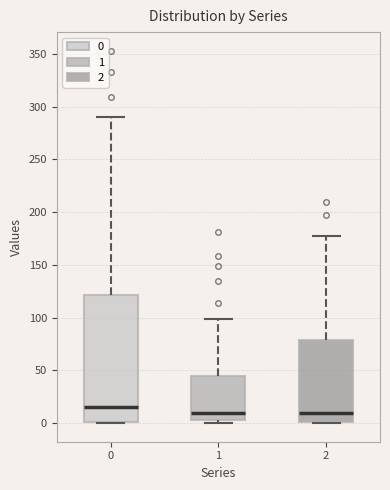

Reading left to right, read every box against the y-axis: the position of its median line, the range the box covers, and the ends of its whiskers. The values are not printed on the chart, so give them approximately, as read against the axis.

0: median 15, box 0 to 120, whiskers 0 to 290
1: median 10, box 5 to 45, whiskers 0 to 100
2: median 10, box 0 to 80, whiskers 0 to 175